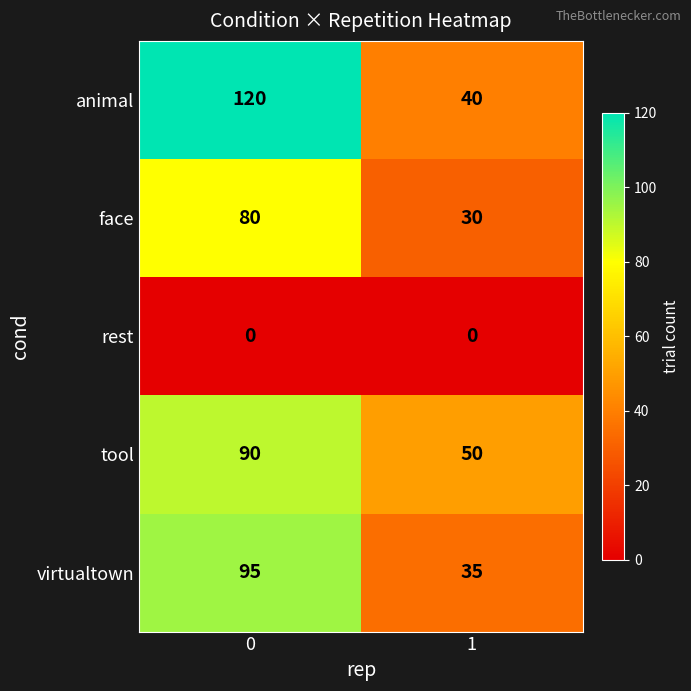

Reading left to right, extract all data points from this chart.

animal: 120	40
face: 80	30
rest: 0	0
tool: 90	50
virtualtown: 95	35